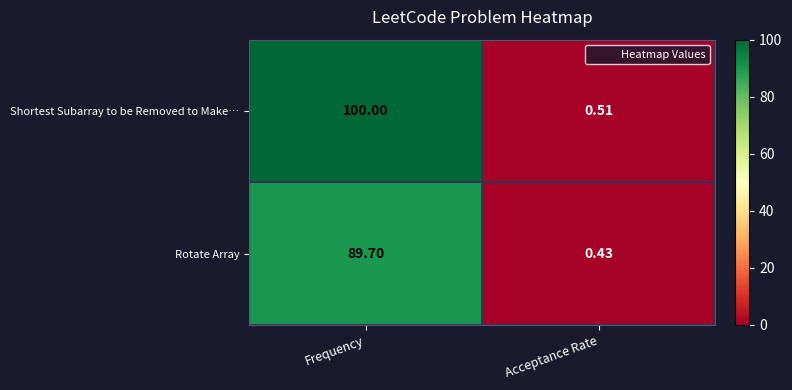

Which label corresponds to the largest value in the chart?

Frequency